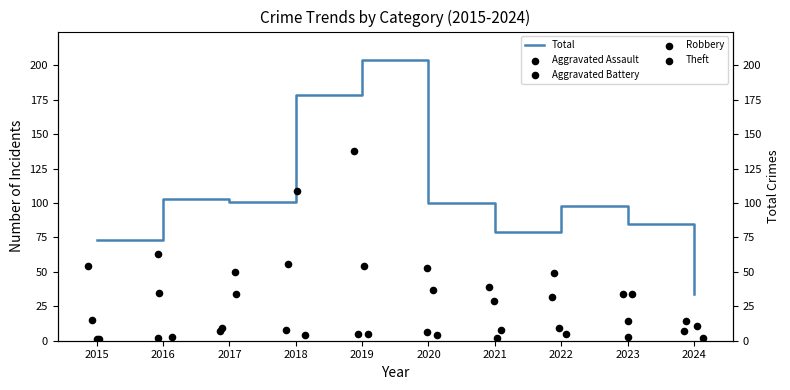

Which series reaches the maximum Y coordinate?

Total